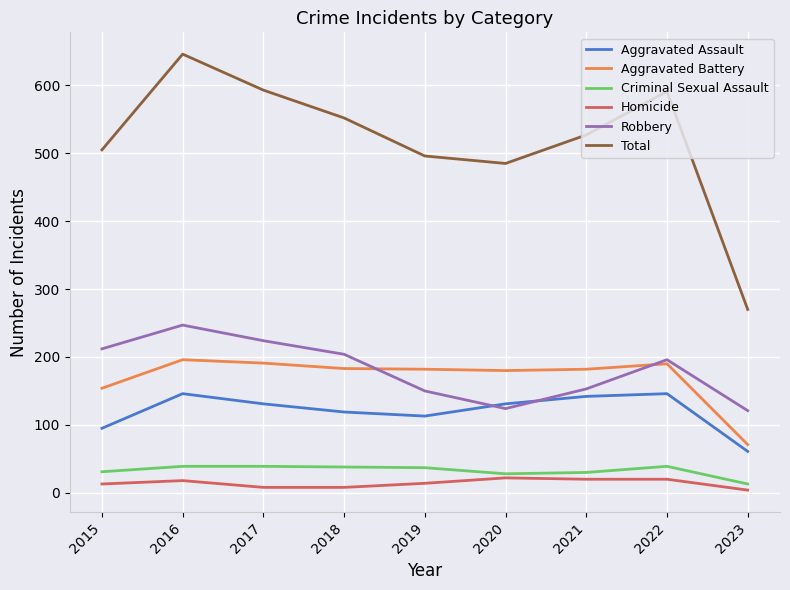

What are all the series names shown in the legend?

Aggravated Assault, Aggravated Battery, Criminal Sexual Assault, Homicide, Robbery, Total